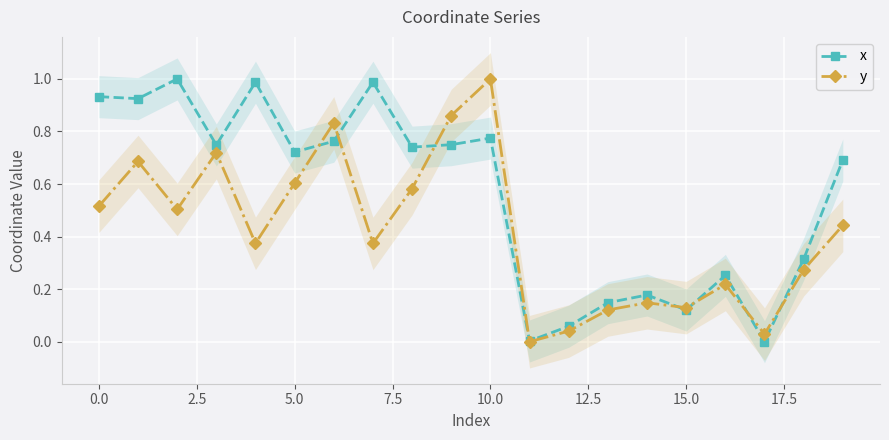

How many distinct data groups are displayed?

2